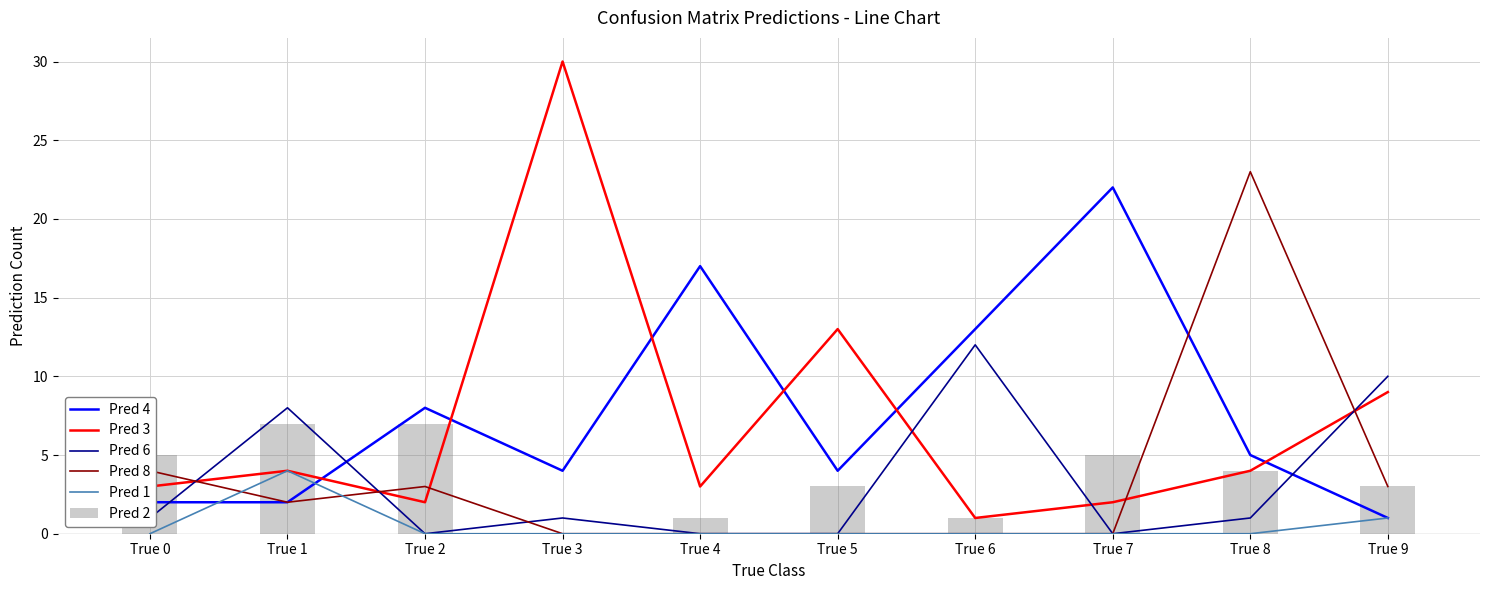

What are all the series names shown in the legend?

Pred 4, Pred 3, Pred 6, Pred 8, Pred 1, Pred 2